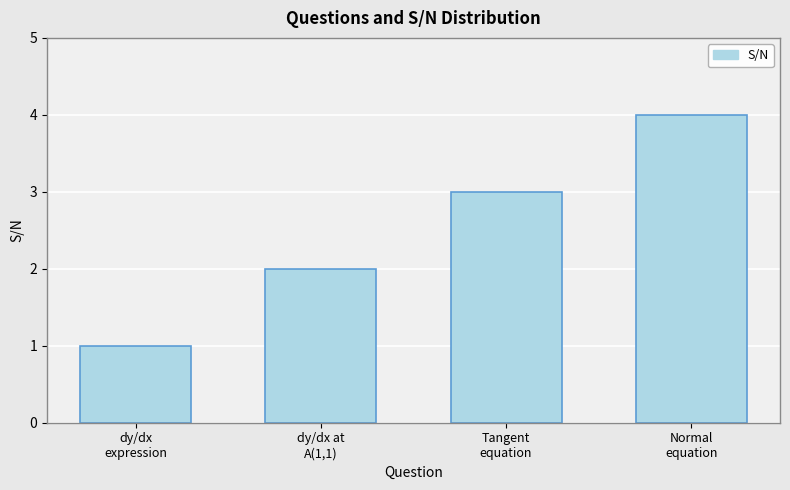

Which label corresponds to the largest value in the chart?

Normal
equation